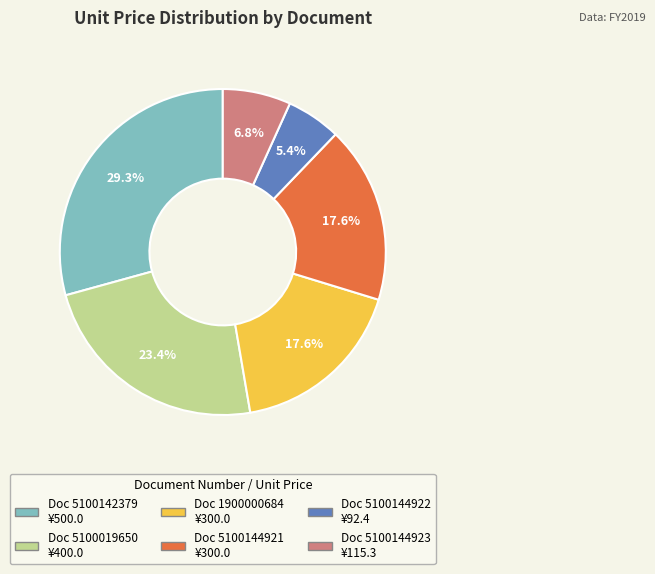

Is there a majority slice in this chart?

No